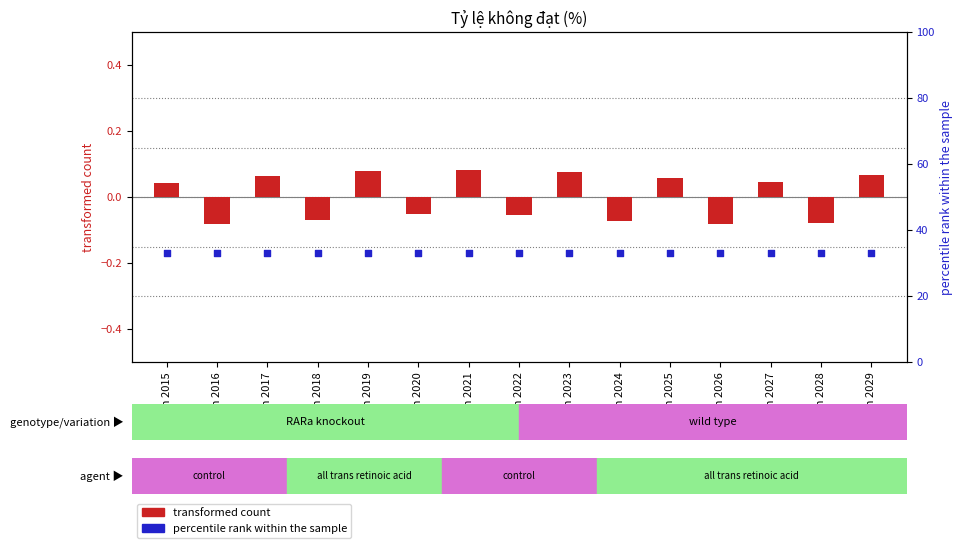

What are all the series names shown in the legend?

transformed count, percentile rank within the sample